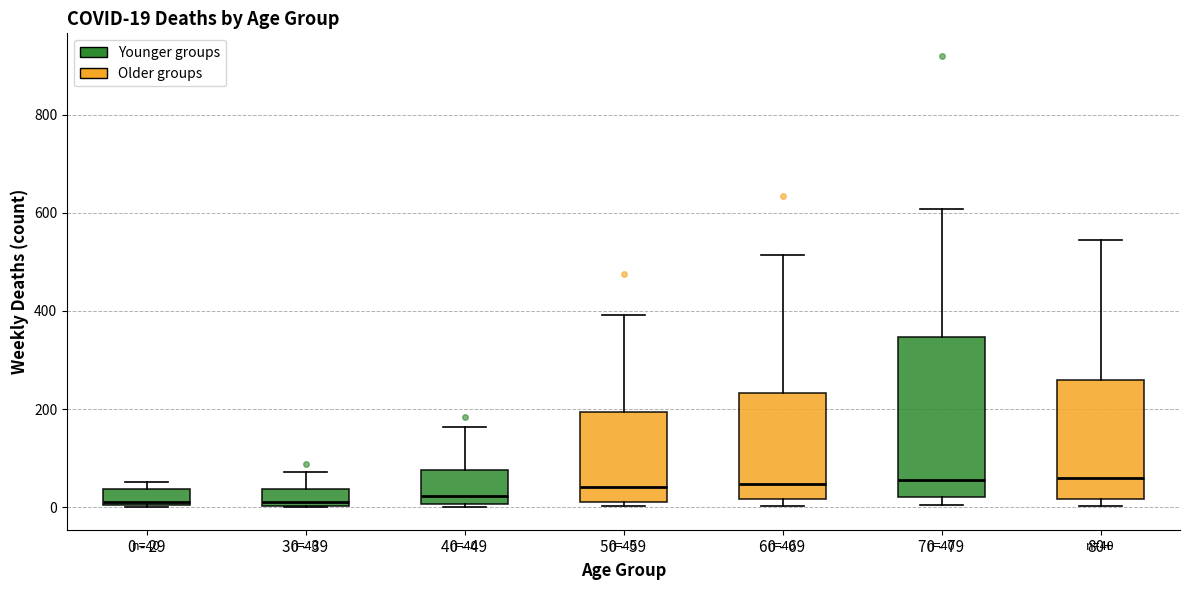

Comparing the boxes themselves (not the whiskers), which one is the tallest?

70 - 79